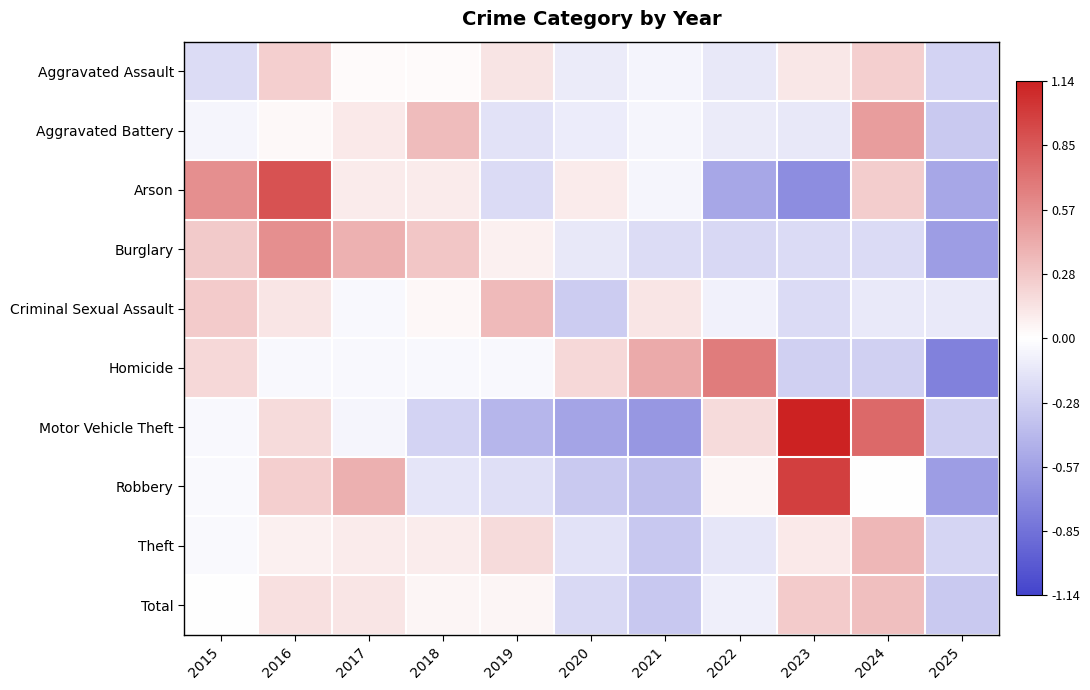

Reading left to right, what are all the values shown in this chart?

Aggravated Assault: 2015=-0.2	2016=0.2	2017=0.0	2018=0.0	2019=0.1	2020=-0.1	2021=-0.1	2022=-0.1	2023=0.1	2024=0.2	2025=-0.3
Aggravated Battery: 2015=-0.1	2016=0.0	2017=0.1	2018=0.3	2019=-0.2	2020=-0.1	2021=-0.1	2022=-0.1	2023=-0.1	2024=0.5	2025=-0.3
Arson: 2015=0.6	2016=0.9	2017=0.1	2018=0.1	2019=-0.2	2020=0.1	2021=-0.1	2022=-0.5	2023=-0.7	2024=0.3	2025=-0.5
Burglary: 2015=0.3	2016=0.6	2017=0.4	2018=0.3	2019=0.1	2020=-0.1	2021=-0.2	2022=-0.2	2023=-0.2	2024=-0.2	2025=-0.6
Criminal Sexual Assault: 2015=0.3	2016=0.1	2017=-0.0	2018=0.0	2019=0.3	2020=-0.3	2021=0.1	2022=-0.1	2023=-0.2	2024=-0.1	2025=-0.1
Homicide: 2015=0.2	2016=-0.0	2017=-0.0	2018=-0.0	2019=-0.0	2020=0.2	2021=0.4	2022=0.7	2023=-0.3	2024=-0.3	2025=-0.8
Motor Vehicle Theft: 2015=-0.0	2016=0.2	2017=-0.1	2018=-0.3	2019=-0.4	2020=-0.5	2021=-0.6	2022=0.2	2023=1.1	2024=0.8	2025=-0.3
Robbery: 2015=-0.0	2016=0.2	2017=0.4	2018=-0.2	2019=-0.2	2020=-0.3	2021=-0.4	2022=0.1	2023=1.0	2024=0.0	2025=-0.6
Theft: 2015=-0.0	2016=0.1	2017=0.1	2018=0.1	2019=0.2	2020=-0.2	2021=-0.3	2022=-0.1	2023=0.1	2024=0.4	2025=-0.3
Total: 2015=-0.0	2016=0.2	2017=0.1	2018=0.1	2019=0.1	2020=-0.2	2021=-0.3	2022=-0.1	2023=0.3	2024=0.3	2025=-0.3